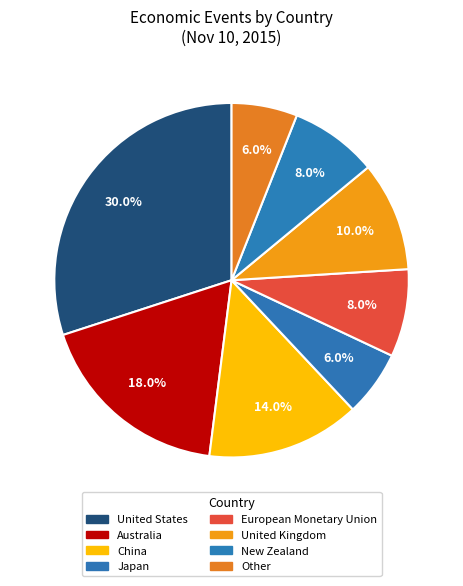

How many segments does this pie chart have?

8